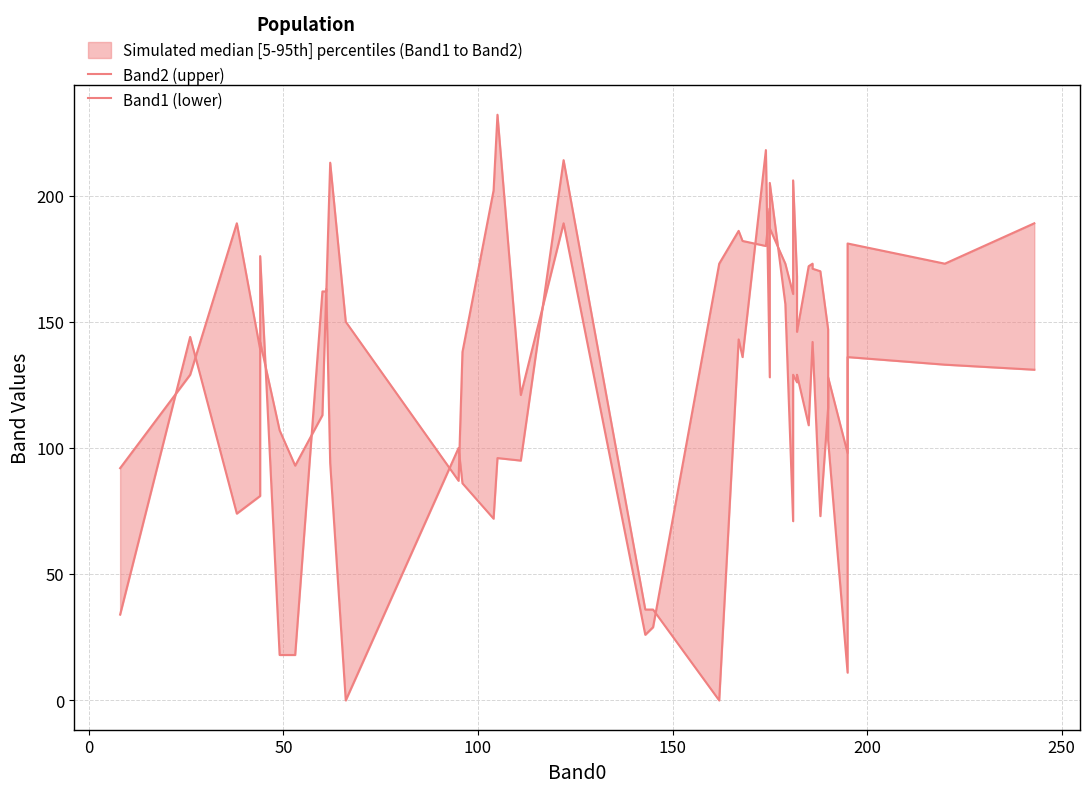

True or false: Band2 (upper) has more than 2 points higher than both neighbors.

True